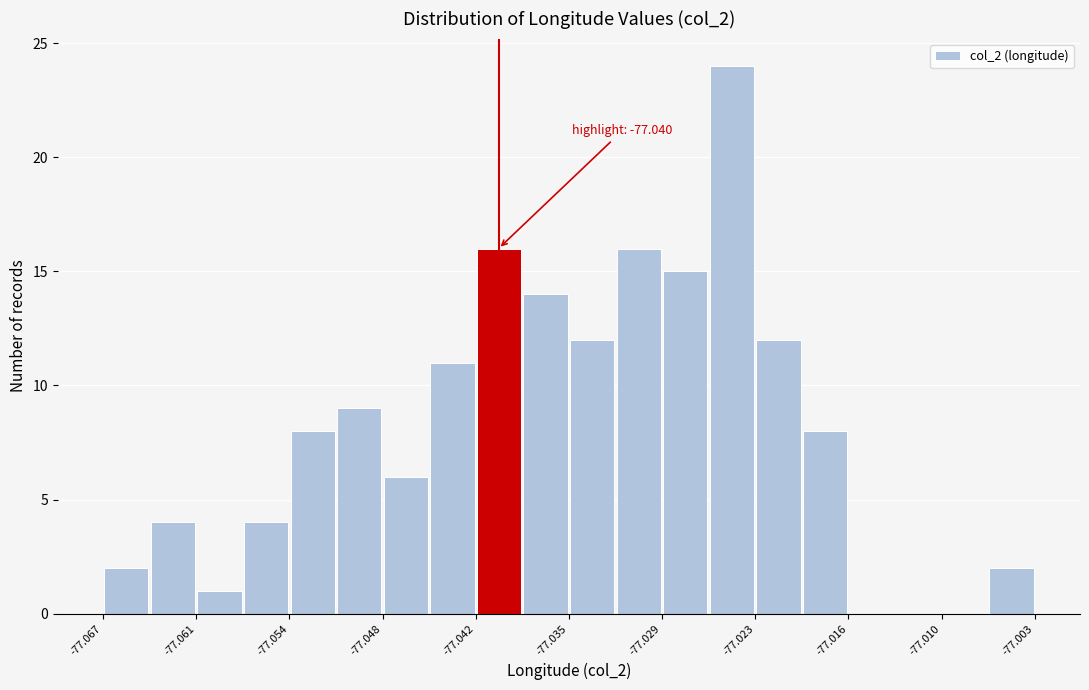

Around what value on the x-axis is the tallest bar? Give the approximate position of its centre, as read against the axis.

-77.024